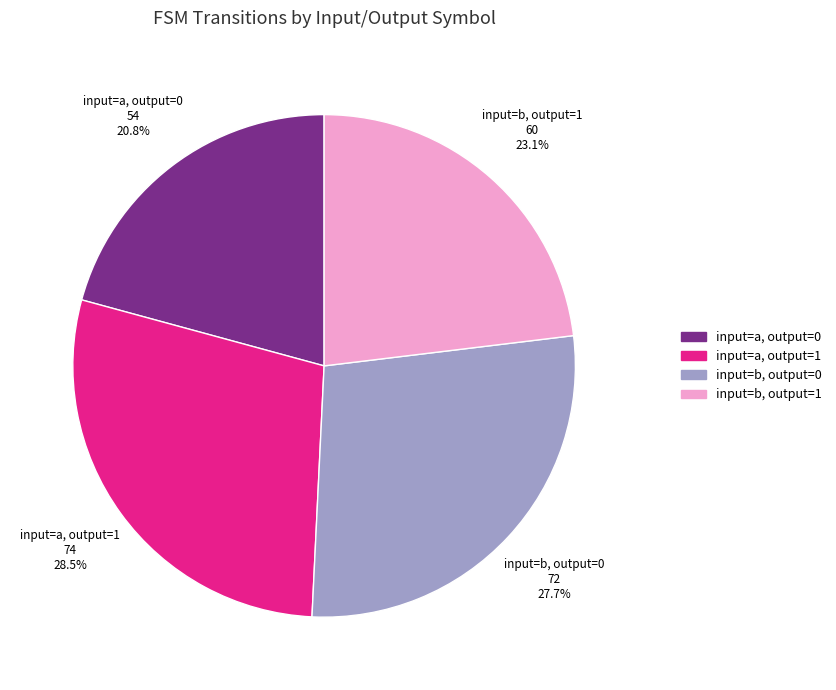

How much of the chart is everything except input=a, output=0?

79.2%